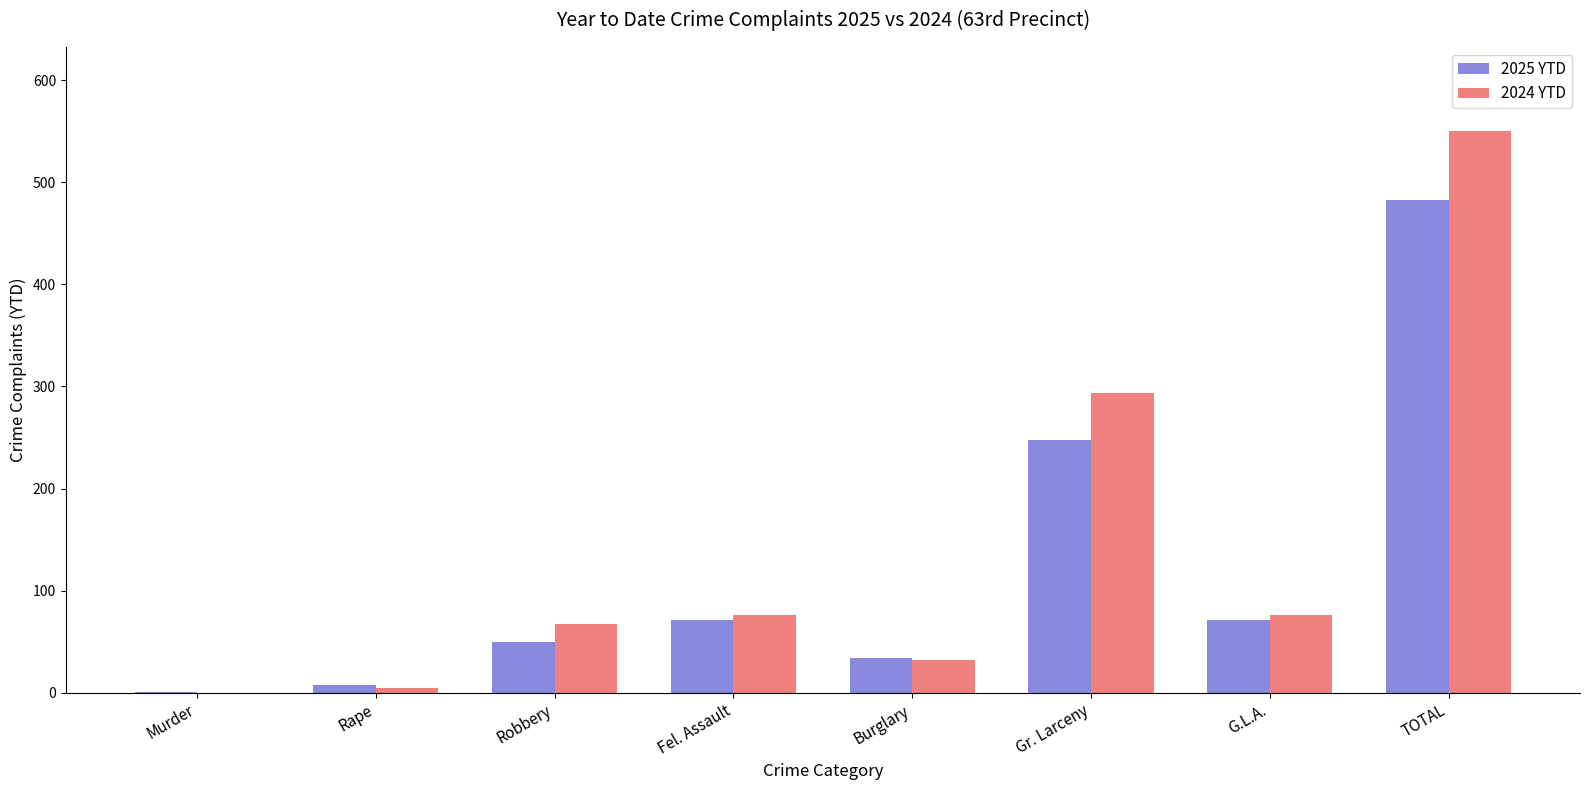

How many distinct data groups are displayed?

2